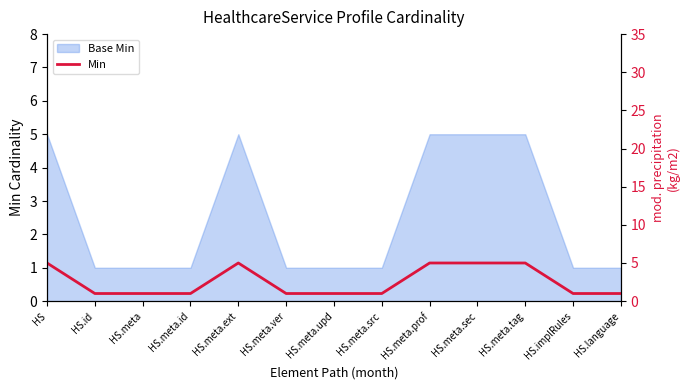

True or false: the data shows 1 at HS.id.

True